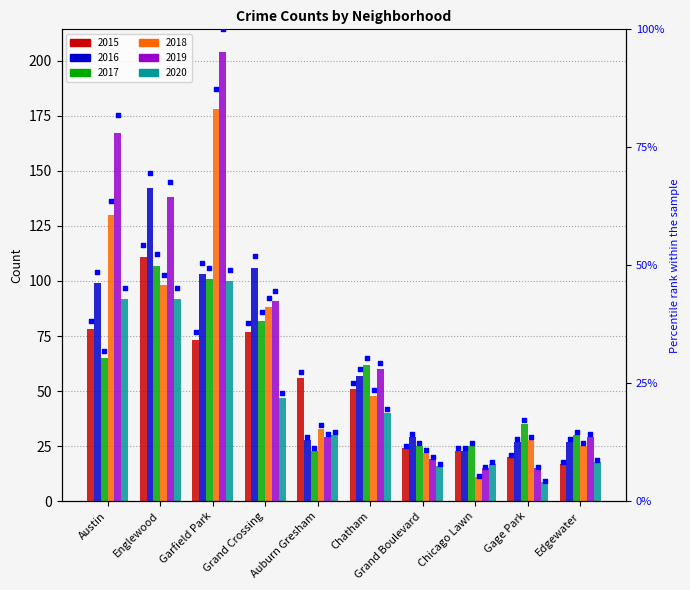

Is the value of 2015 at Austin greater than the value of 2017 at Gage Park?

Yes